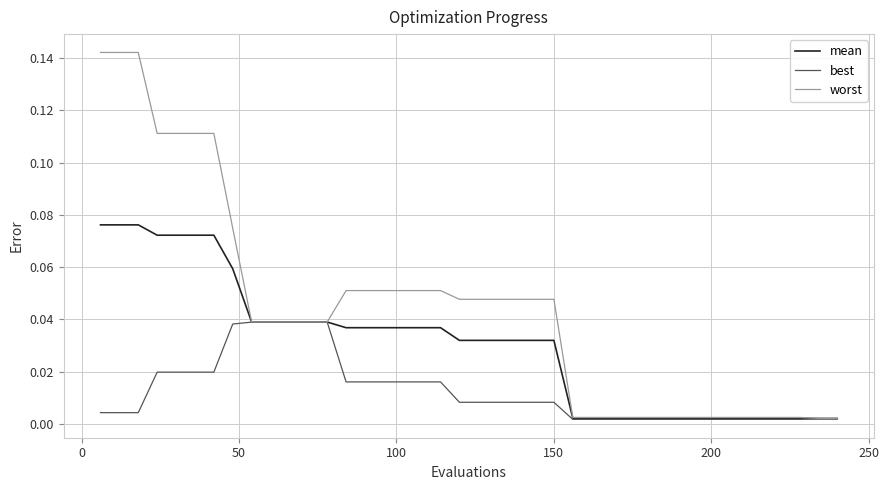

Which series has the largest range (max minus min)?

worst